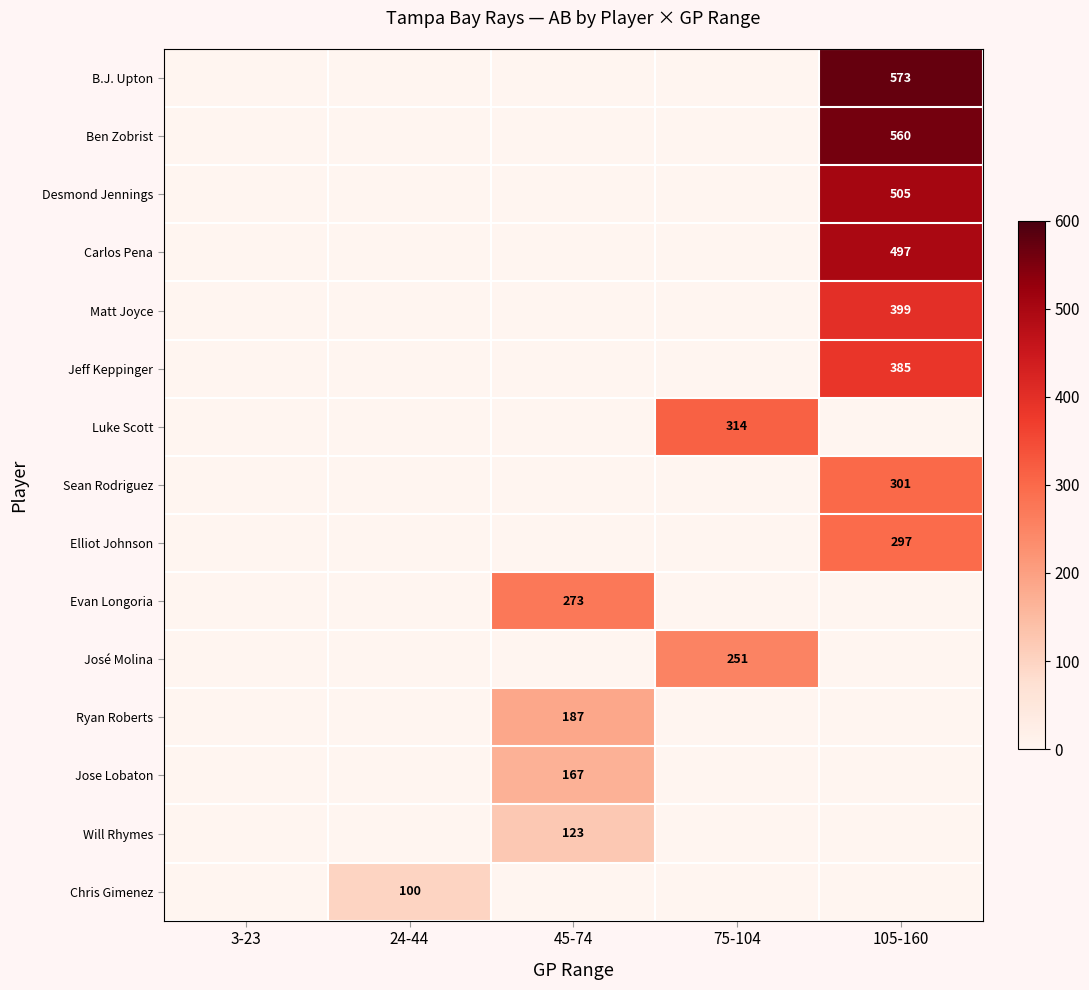

What is the total value across all series at 45-74?

750